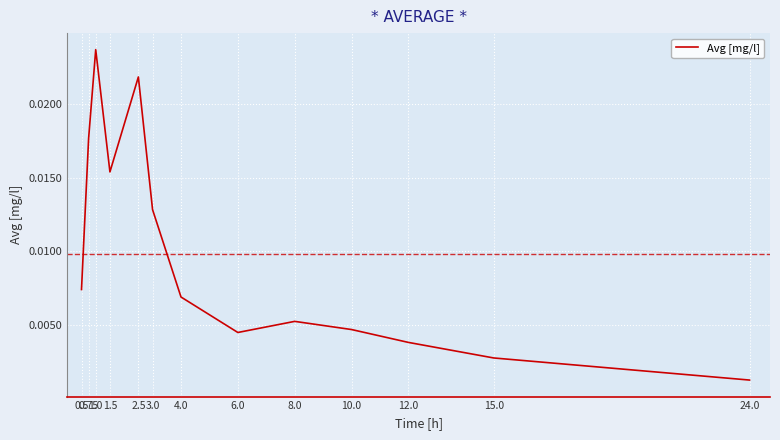

What position from the left is 1.5?

4